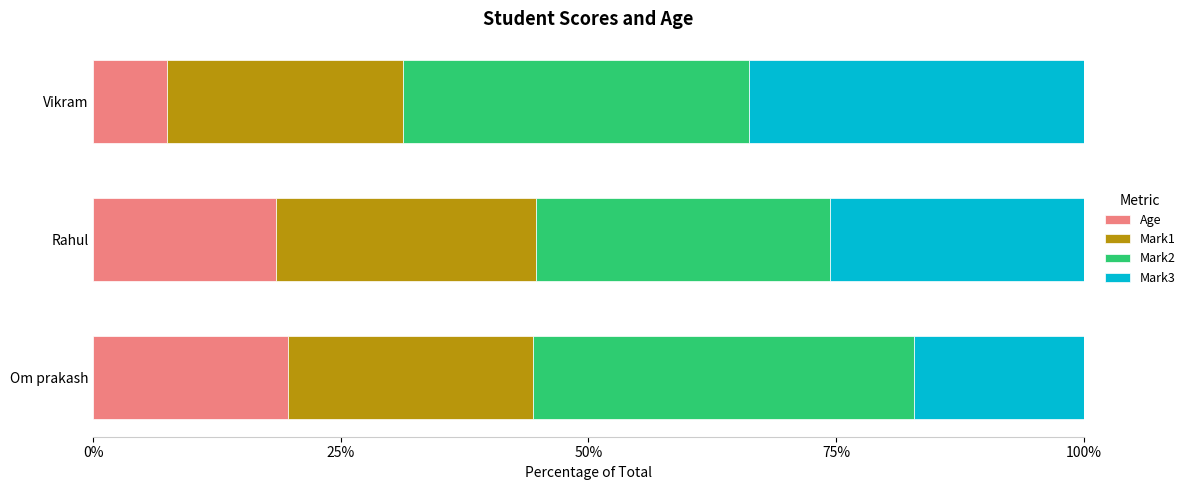

What is the average value of the Mark1 series?

0.2